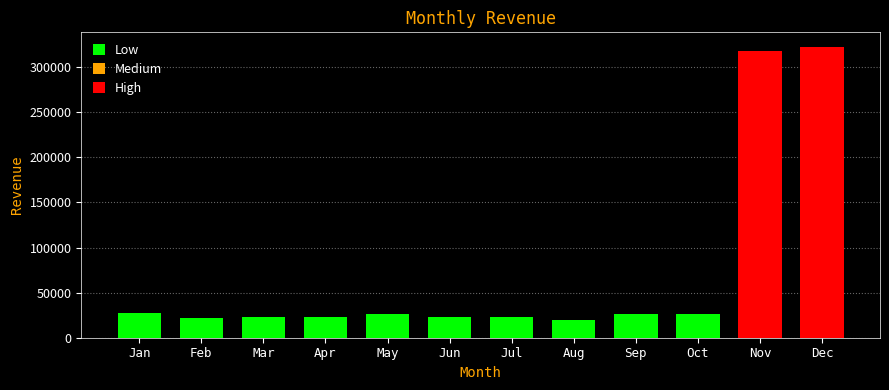

What is the smallest value displayed?

20030.1